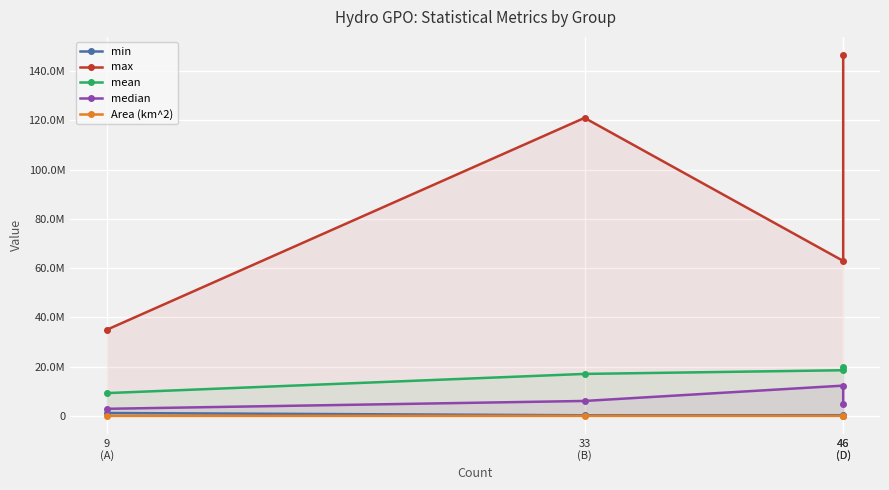

Does the chart display data point markers on the line(s)?

Yes